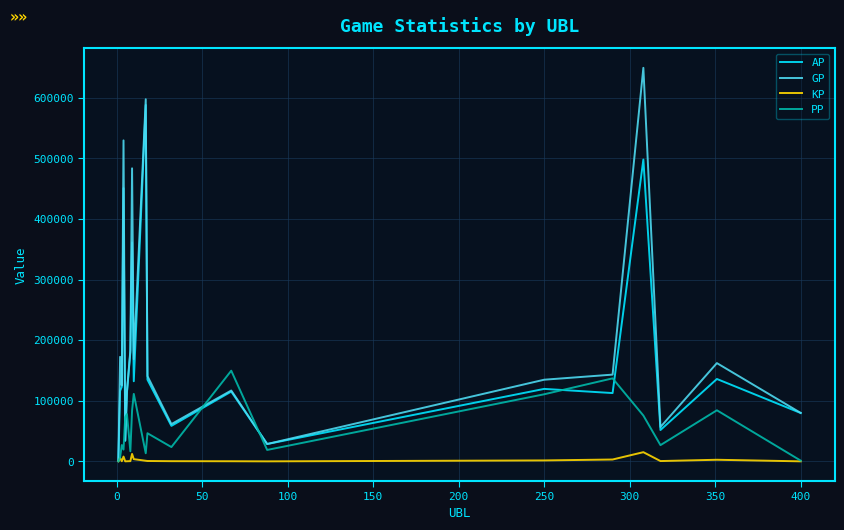

List the series in order of their peak value, highest first.

GP, AP, PP, KP